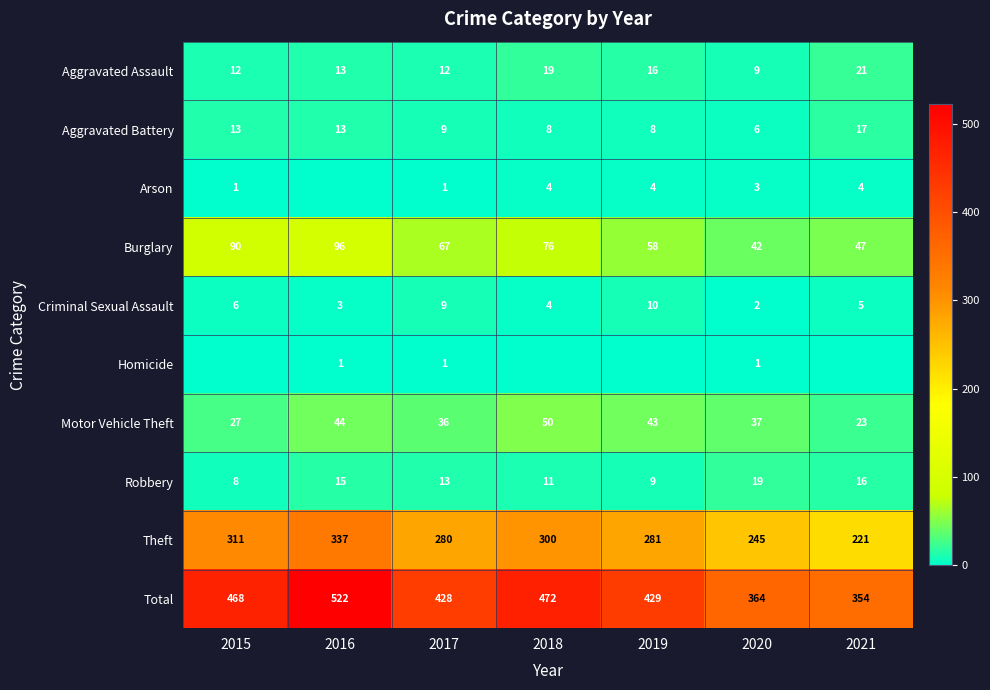

What is the difference between the highest and lowest values at 2020?

363